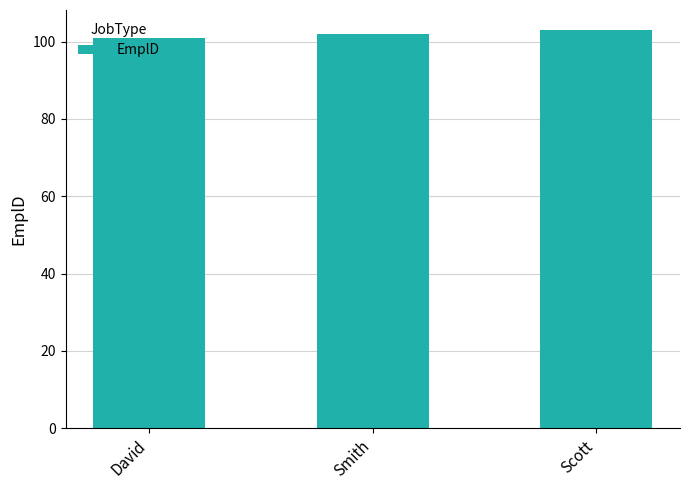

Which category has the lowest value across all series?

David